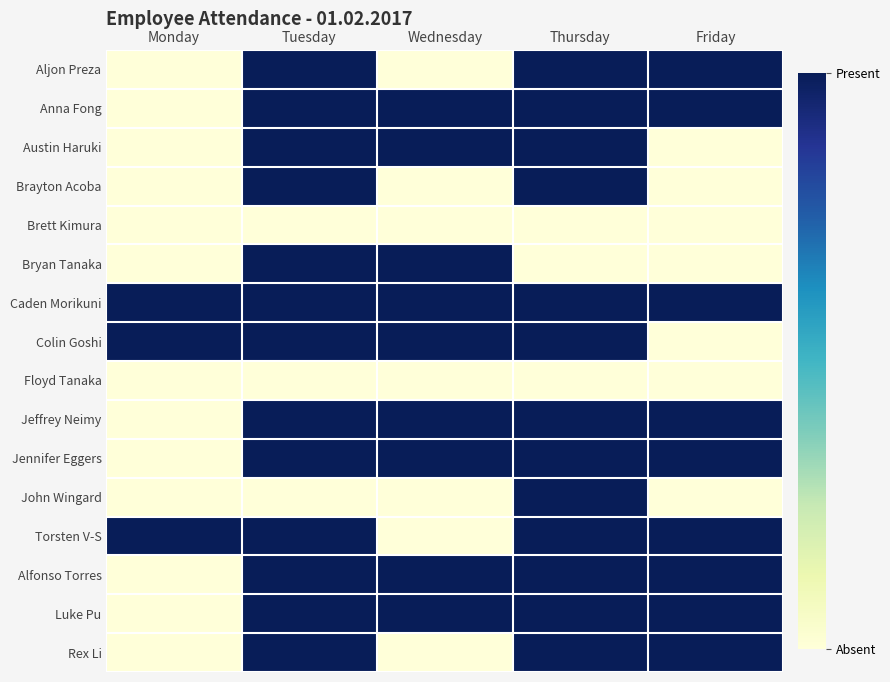

Between Tuesday and Wednesday, which series saw the biggest shift?

Aljon Preza